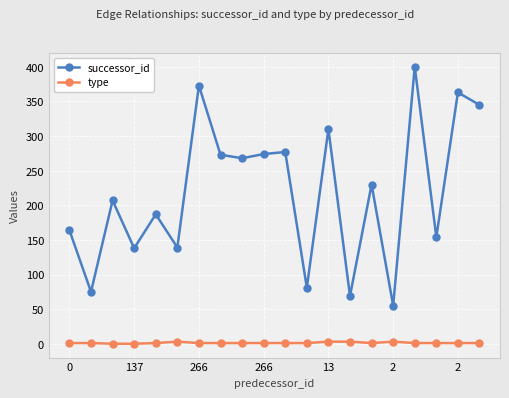

What is the greatest value displayed?

400